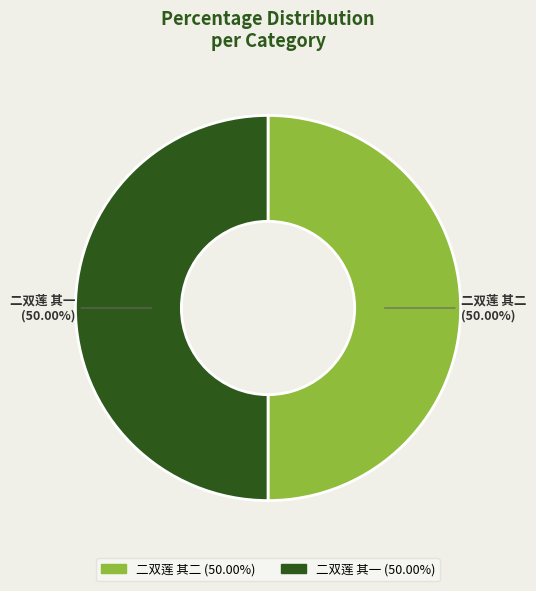

To the nearest percent, what percentage of the pie is 二双莲 其一?

50%